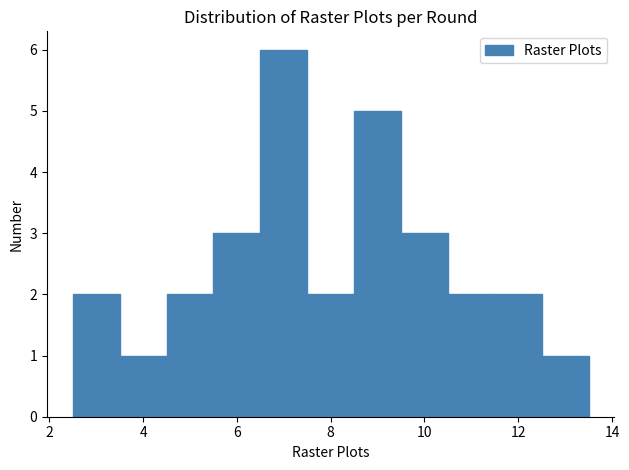

What is the height of the bar covering 7.5 to 8.5 on the x-axis? Neither the bar edges nor the heights are printed on the chart, so give them approximately, as read against the axes.

2